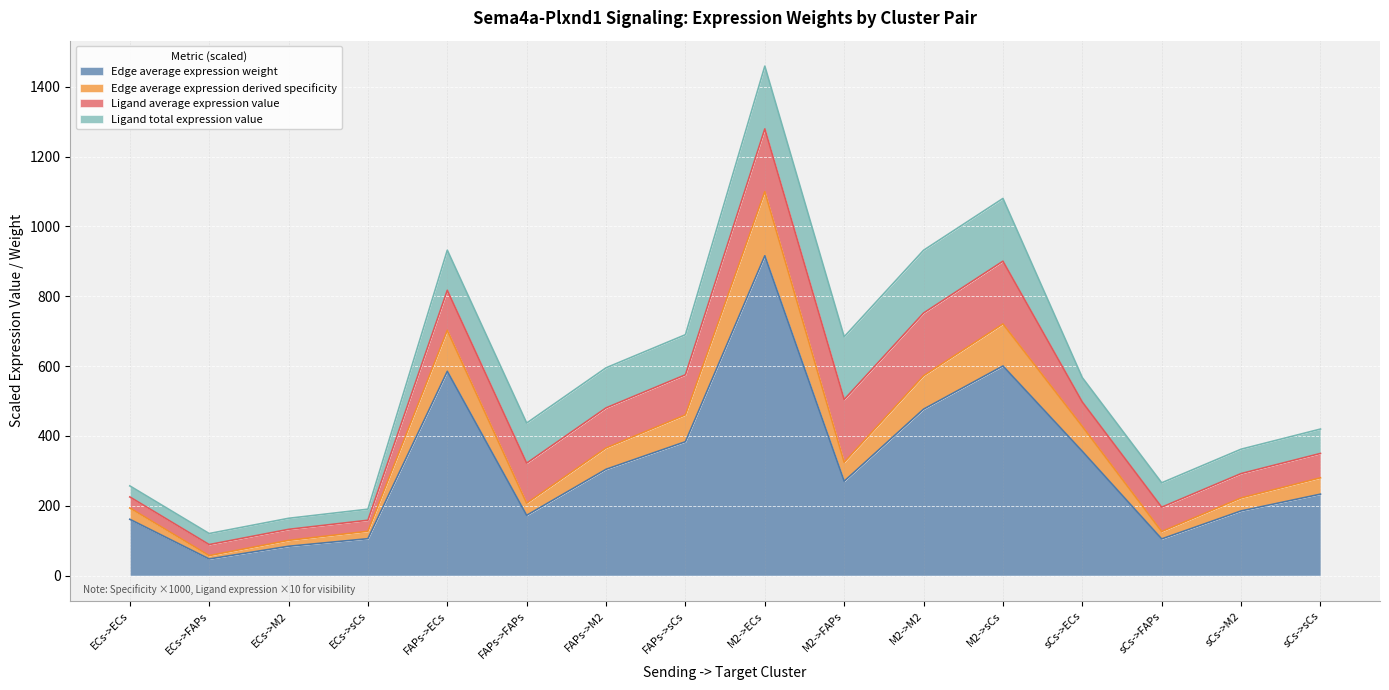

Reading right to left, transcribe all the data shown in this chart.

Edge average expression weight: sCs->sCs=233.2	sCs->M2=185.2	sCs->FAPs=105.0	sCs->ECs=355.9	M2->sCs=600.4	M2->M2=476.7	M2->FAPs=270.3	M2->ECs=916.1	FAPs->sCs=383.5	FAPs->M2=304.5	FAPs->FAPs=172.6	FAPs->ECs=585.1	ECs->sCs=105.7	ECs->M2=83.9	ECs->FAPs=47.6	ECs->ECs=161.3
Edge total expression weight: sCs->sCs=280.0	sCs->M2=222.3	sCs->FAPs=126.1	sCs->ECs=427.3	M2->sCs=720.8	M2->M2=572.3	M2->FAPs=324.5	M2->ECs=1099.8	FAPs->sCs=460.4	FAPs->M2=365.5	FAPs->FAPs=207.3	FAPs->ECs=702.4	ECs->sCs=126.9	ECs->M2=100.8	ECs->FAPs=57.1	ECs->ECs=193.6
Edge average expression derived specificity: sCs->sCs=349.9	sCs->M2=292.2	sCs->FAPs=195.9	sCs->ECs=497.1	M2->sCs=900.5	M2->M2=752.1	M2->FAPs=504.3	M2->ECs=1279.5	FAPs->sCs=575.2	FAPs->M2=480.4	FAPs->FAPs=322.1	FAPs->ECs=817.3	ECs->sCs=158.6	ECs->M2=132.4	ECs->FAPs=88.8	ECs->ECs=225.3
Edge total expression derived specificity: sCs->sCs=419.7	sCs->M2=362.0	sCs->FAPs=265.7	sCs->ECs=566.9	M2->sCs=1080.3	M2->M2=931.9	M2->FAPs=684.0	M2->ECs=1459.3	FAPs->sCs=690.0	FAPs->M2=595.2	FAPs->FAPs=436.9	FAPs->ECs=932.1	ECs->sCs=190.2	ECs->M2=164.1	ECs->FAPs=120.4	ECs->ECs=256.9